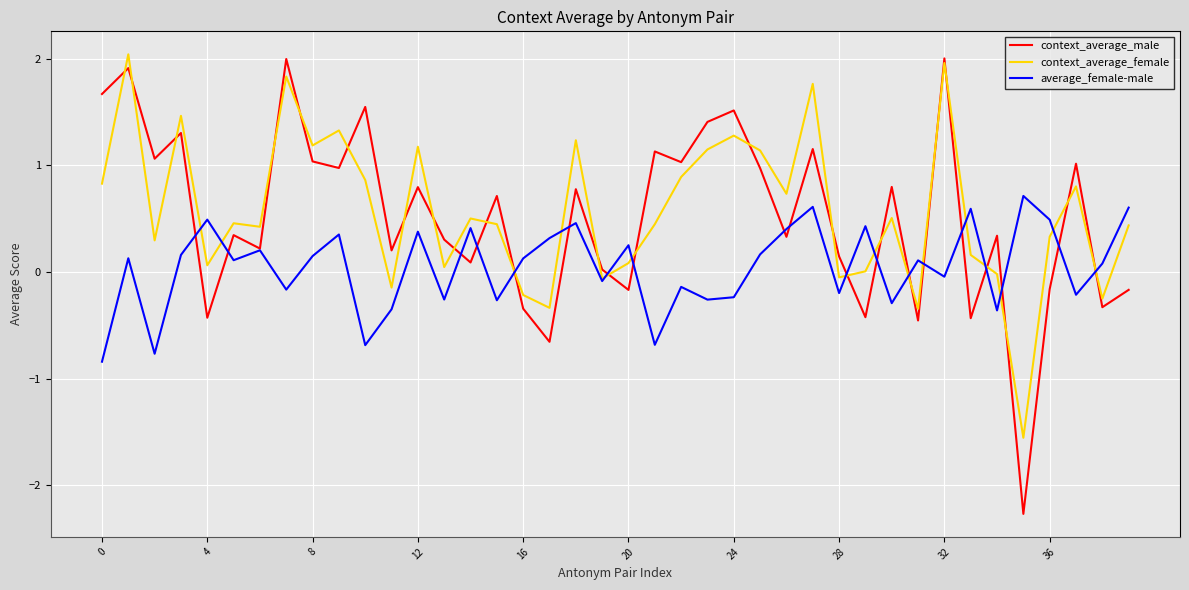

What is the minimum value shown in the chart?

-2.3